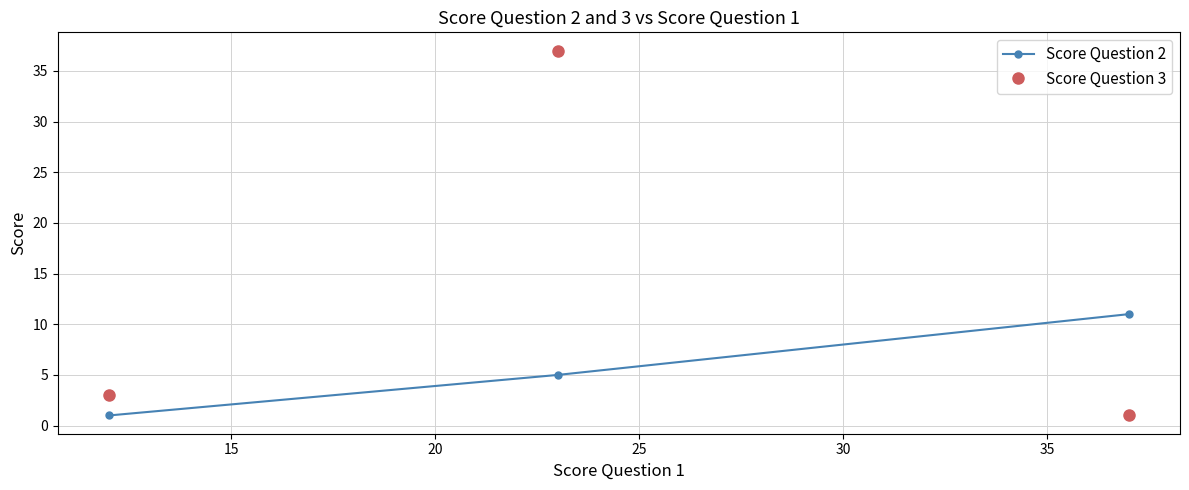

Which series has the largest range (max minus min)?

Score Question 3